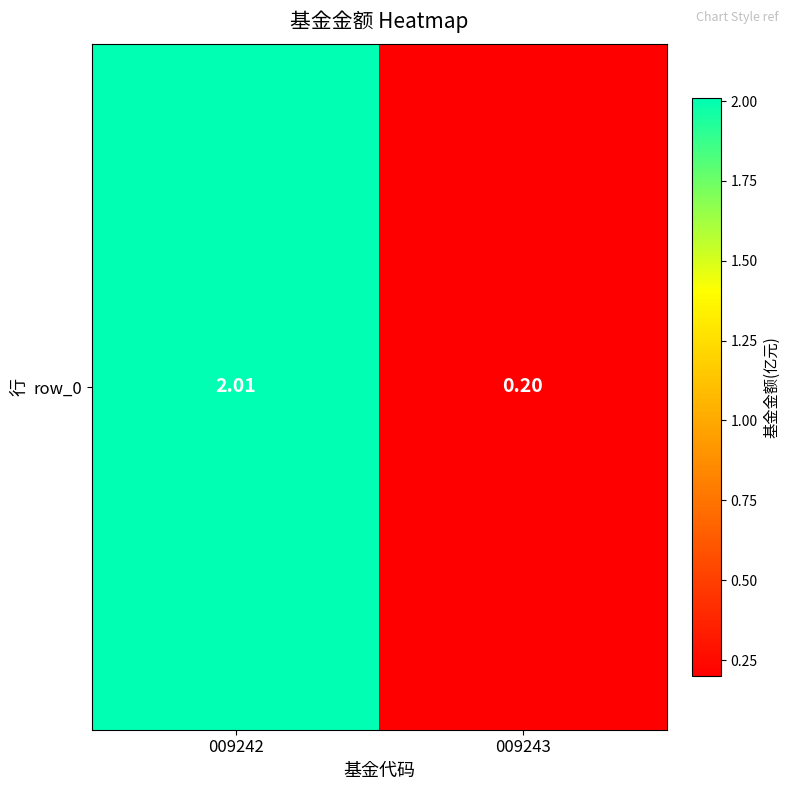

Reading right to left, what are all the values shown in this chart?

0.2	2.0